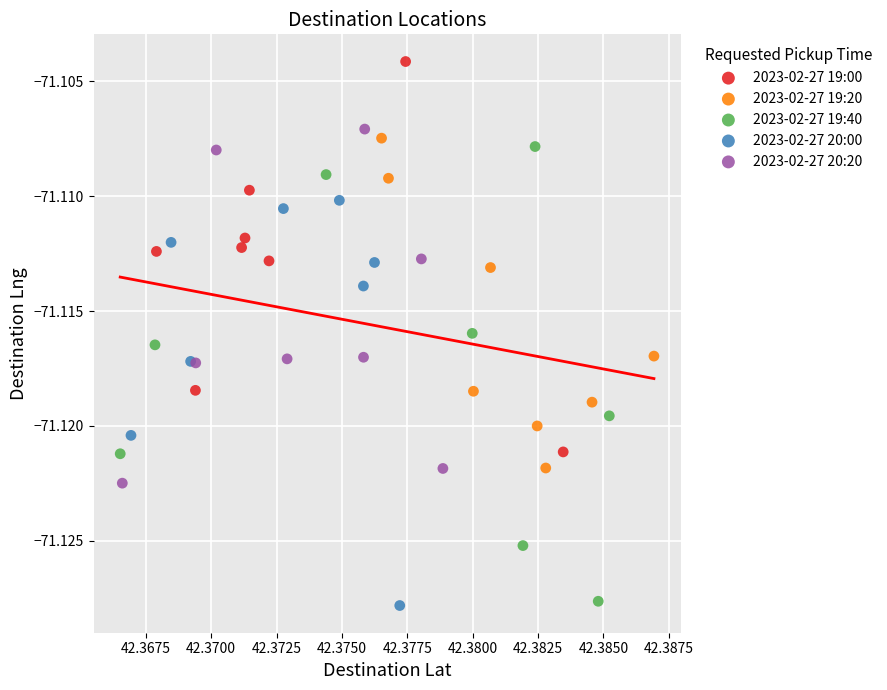

Which series has the largest Y range (max minus min)?

2023-02-27 19:40